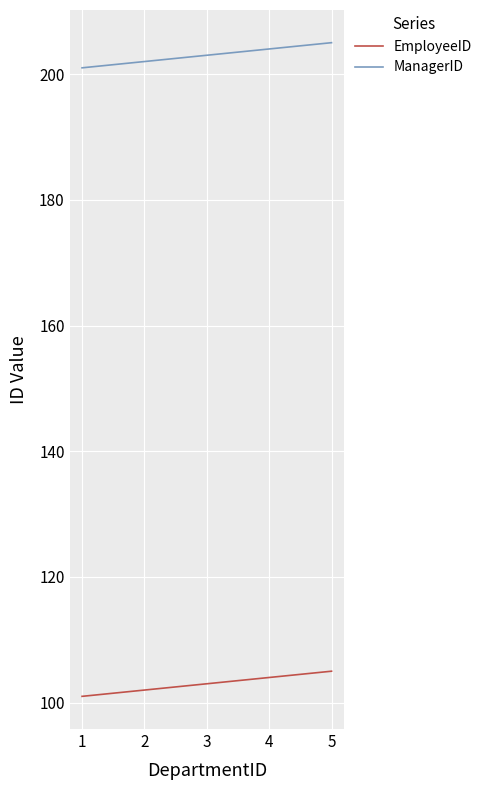

List the series in order of their peak value, highest first.

ManagerID, EmployeeID